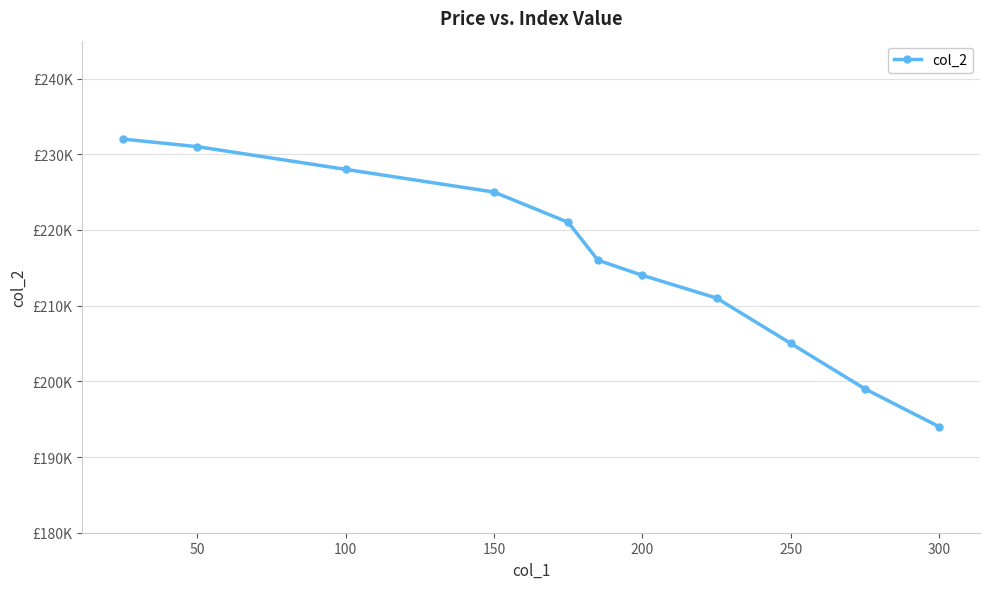

Is this an area chart (filled region under the line)?

No